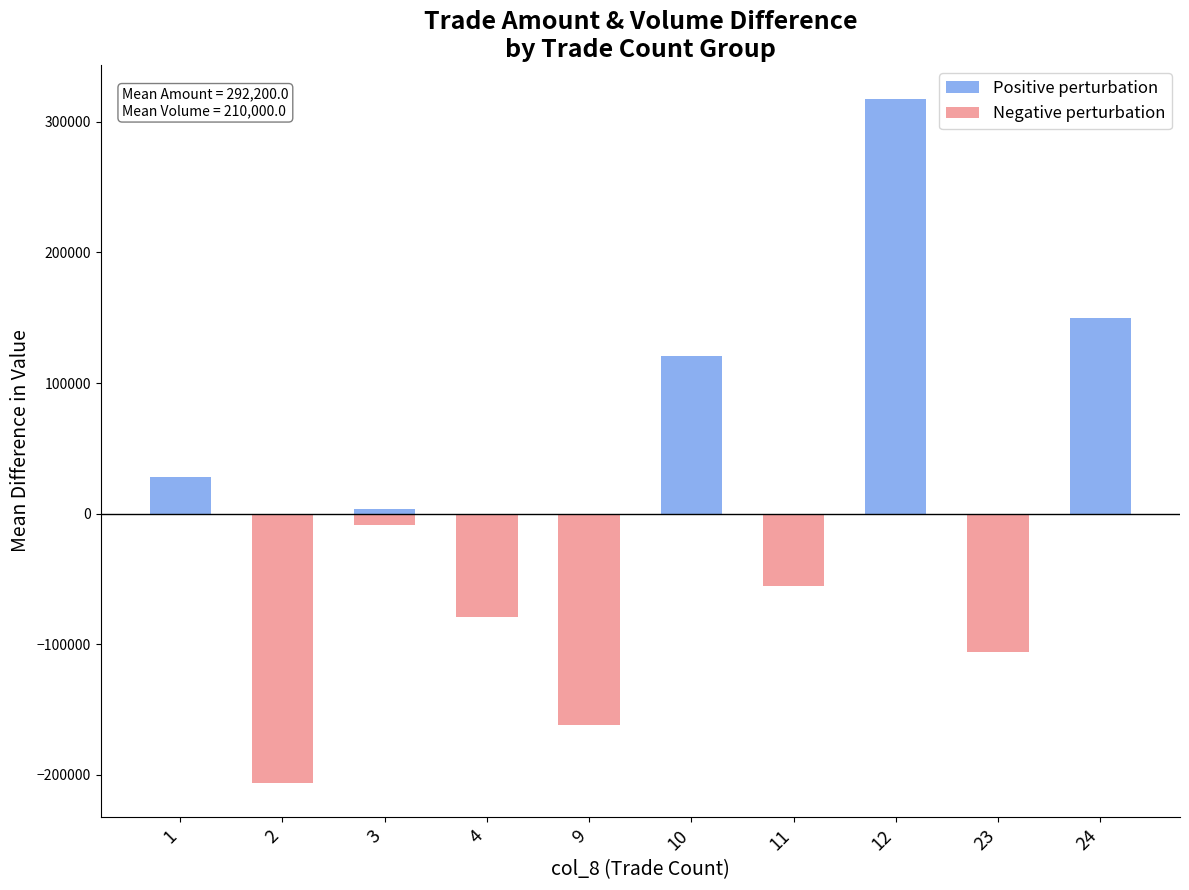

The Positive perturbation series shows 117149 at 4. True or false?

False